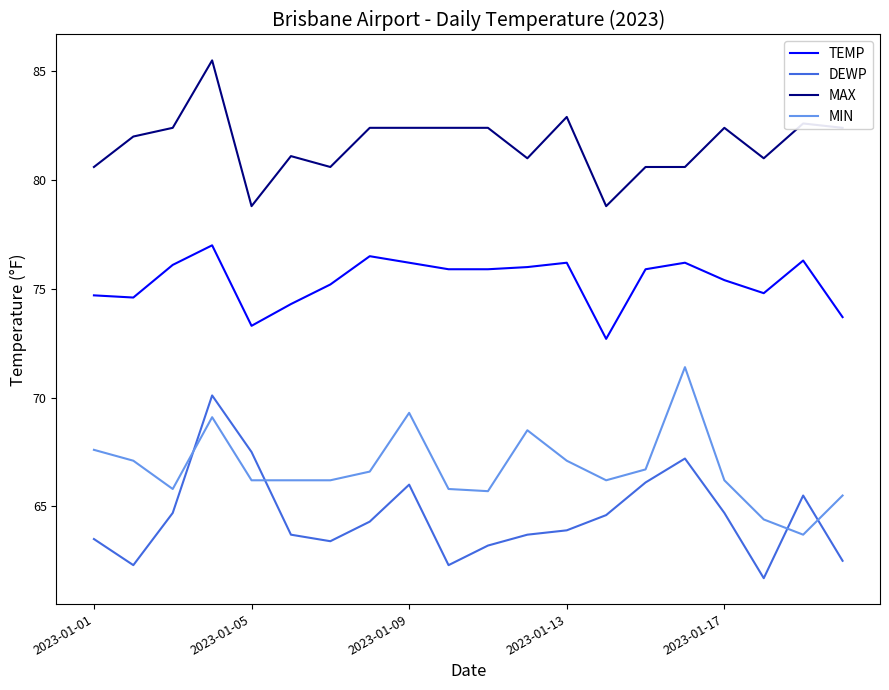

Rank the series by their maximum value, from highest to lowest.

MAX, TEMP, MIN, DEWP